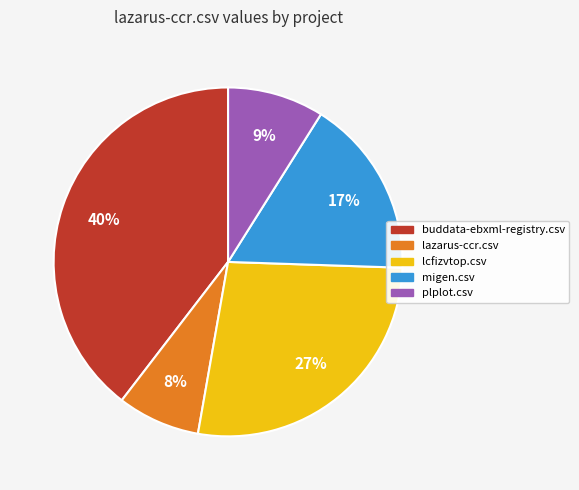

To the nearest percent, what is the combined percentage of migen.csv and plplot.csv?

26%